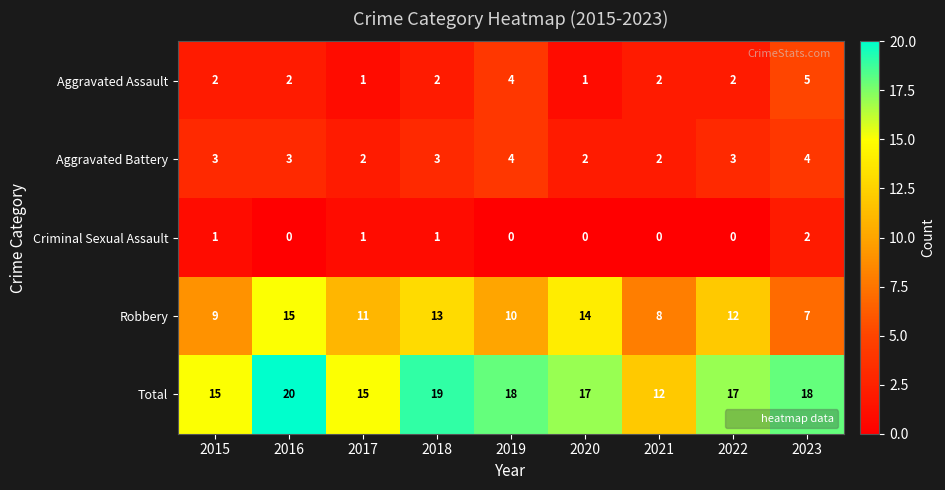

What is the greatest value displayed?

20